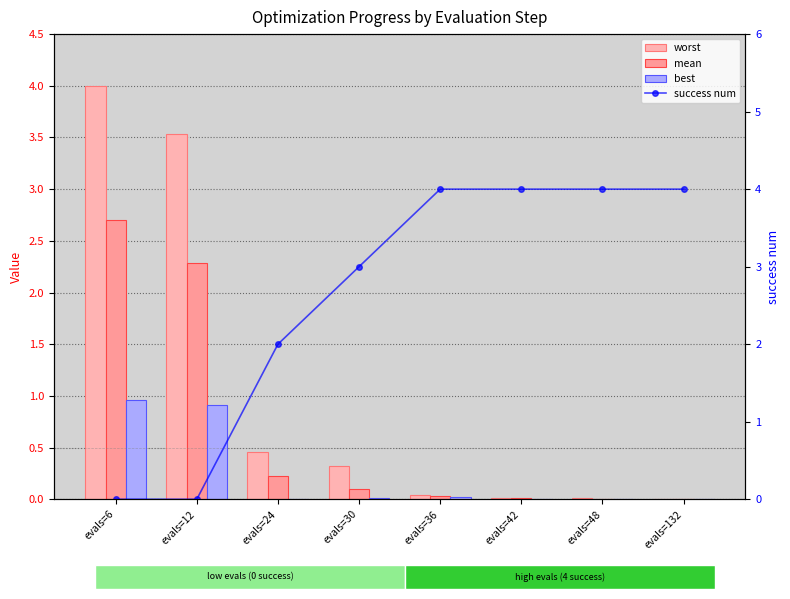

At which category is the sum across all series the highest?

evals=6